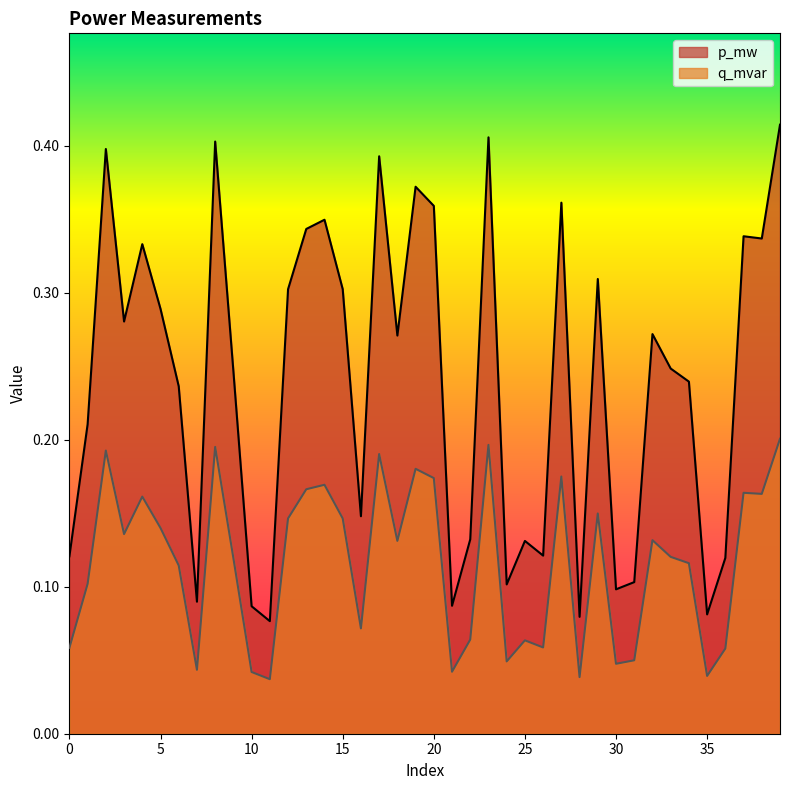

Reading left to right, what are all the values shown in this chart?

p_mw: 0.1	0.2	0.4	0.3	0.3	0.3	0.2	0.1	0.4	0.2	0.1	0.1	0.3	0.3	0.3	0.3	0.1	0.4	0.3	0.4	0.4	0.1	0.1	0.4	0.1	0.1	0.1	0.4	0.1	0.3	0.1	0.1	0.3	0.2	0.2	0.1	0.1	0.3	0.3	0.4
q_mvar: 0.1	0.1	0.2	0.1	0.2	0.1	0.1	0.0	0.2	0.1	0.0	0.0	0.1	0.2	0.2	0.1	0.1	0.2	0.1	0.2	0.2	0.0	0.1	0.2	0.0	0.1	0.1	0.2	0.0	0.1	0.0	0.0	0.1	0.1	0.1	0.0	0.1	0.2	0.2	0.2